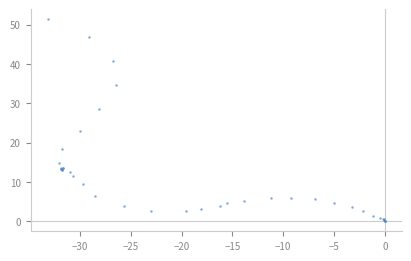

What Y value in the scatter plot is closest to 25?

23.0